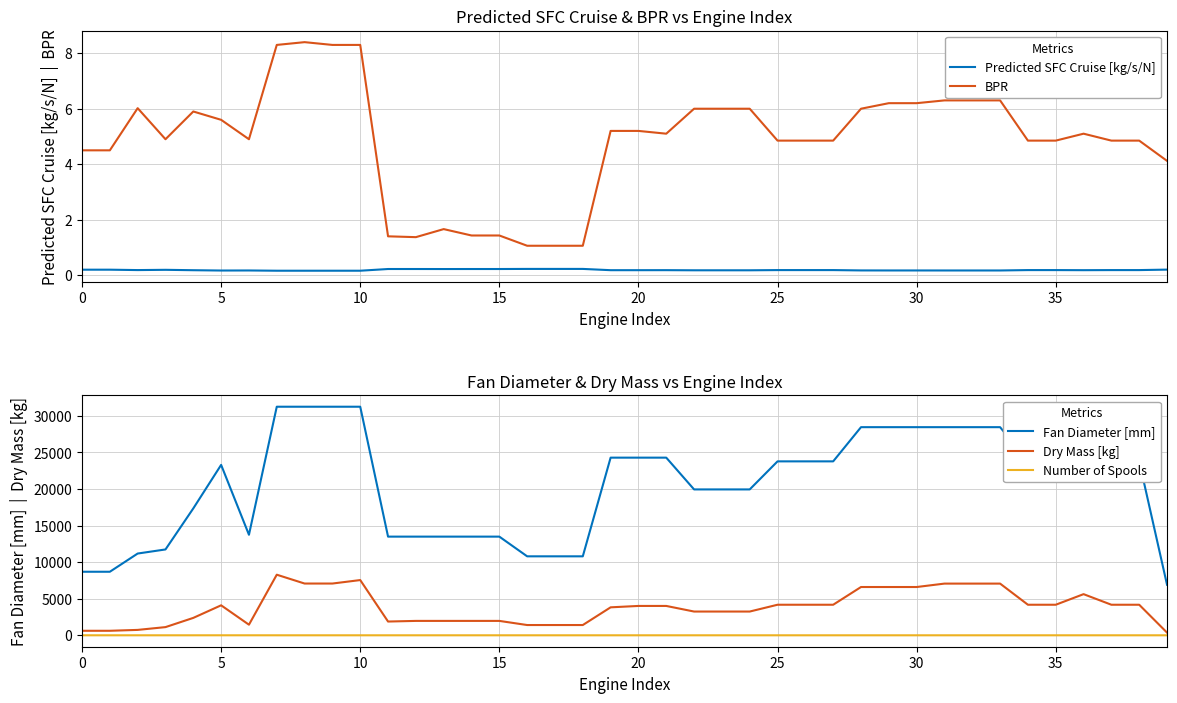

What is the difference between the maximum and second lowest values in the Number of Spools series?

1